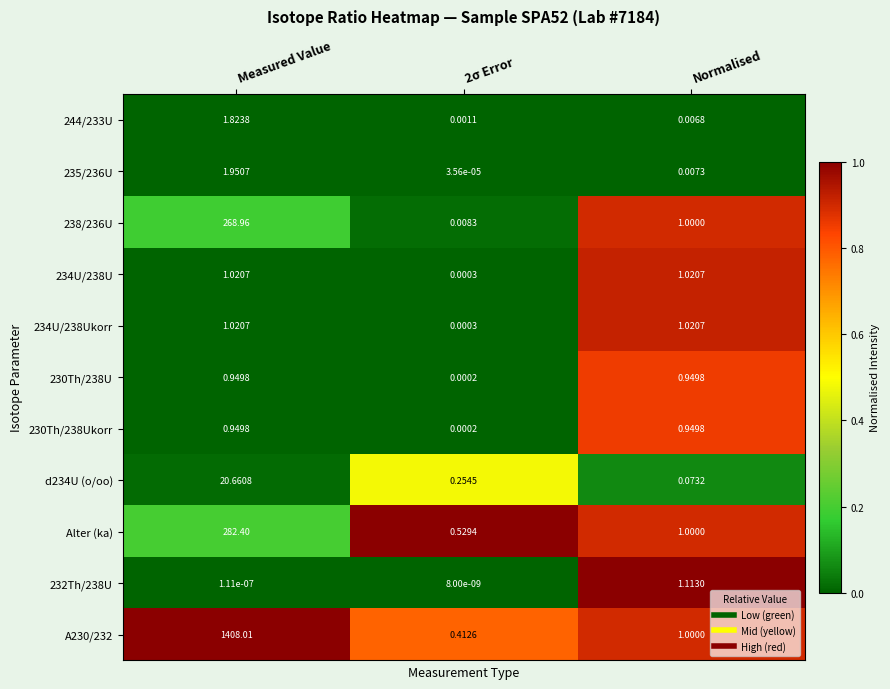

What is the total value across all series at Normalised?

8.1